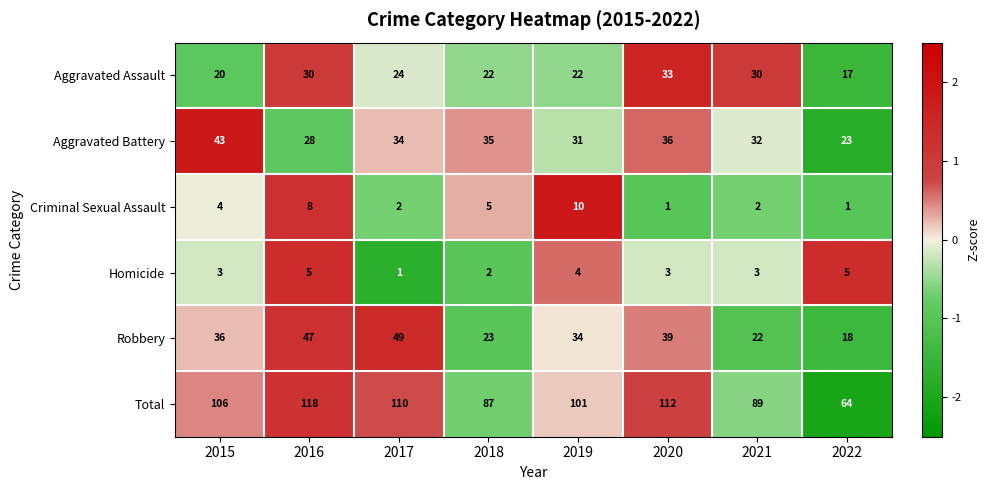

At which label is Robbery closest to 33?

2019